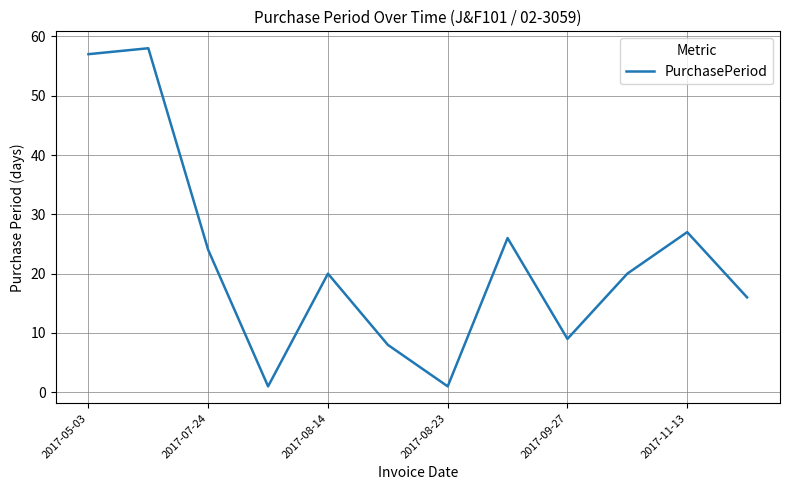

What is the difference between the maximum and minimum values?

57